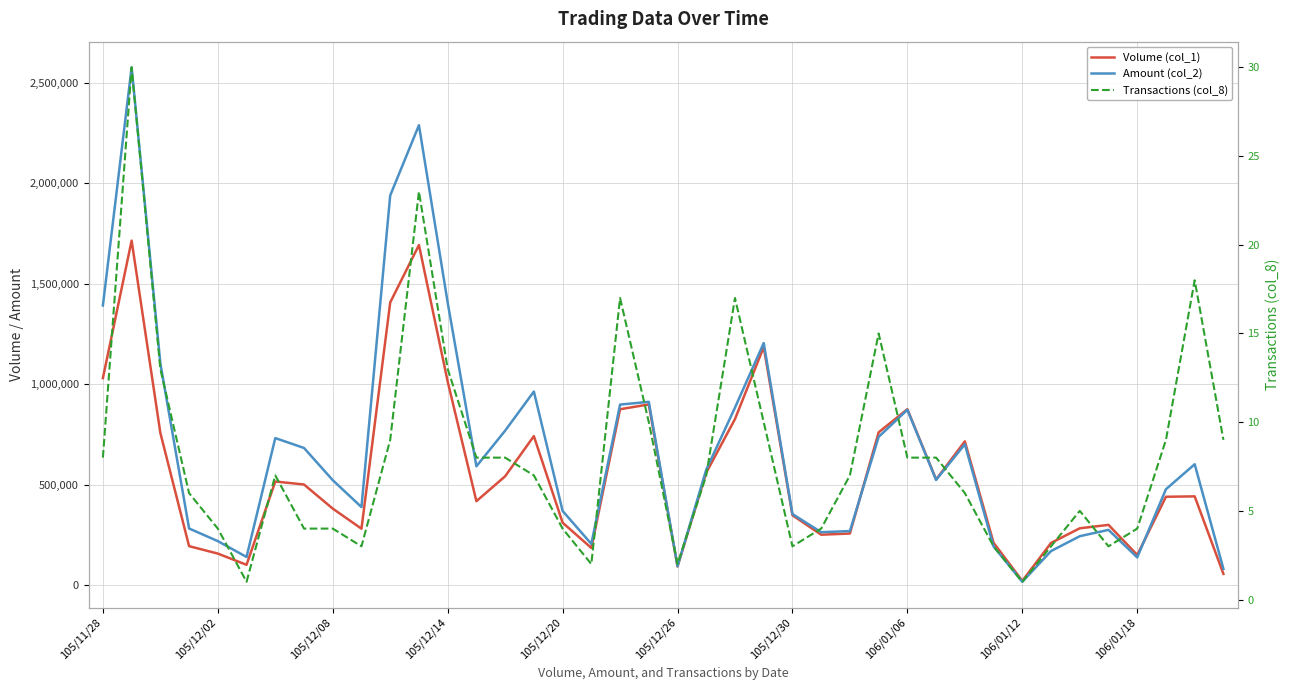

Rank the series at 27 from lowest to highest value.

Transactions (col_8), Amount (col_2), Volume (col_1)